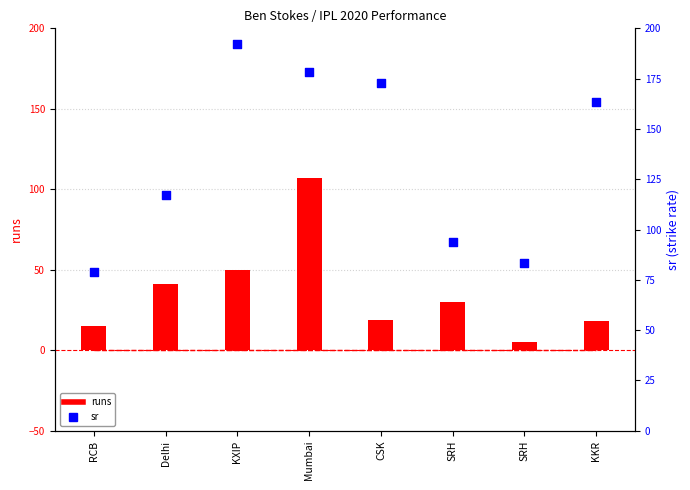

Which series has the largest total across all categories?

sr